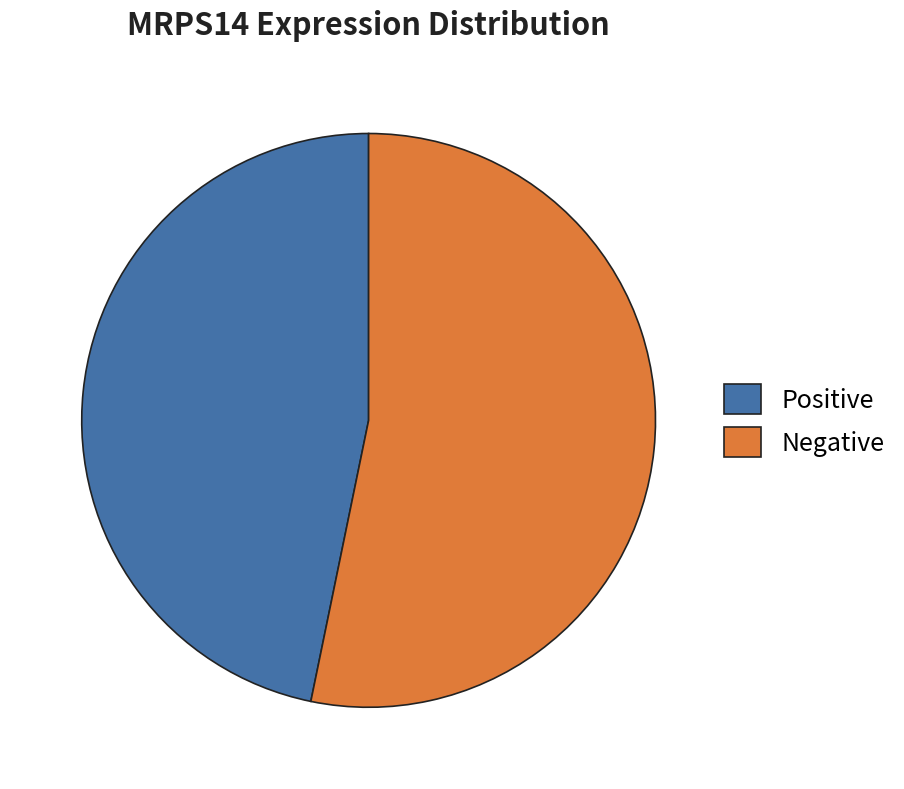

How many segments does this pie chart have?

2